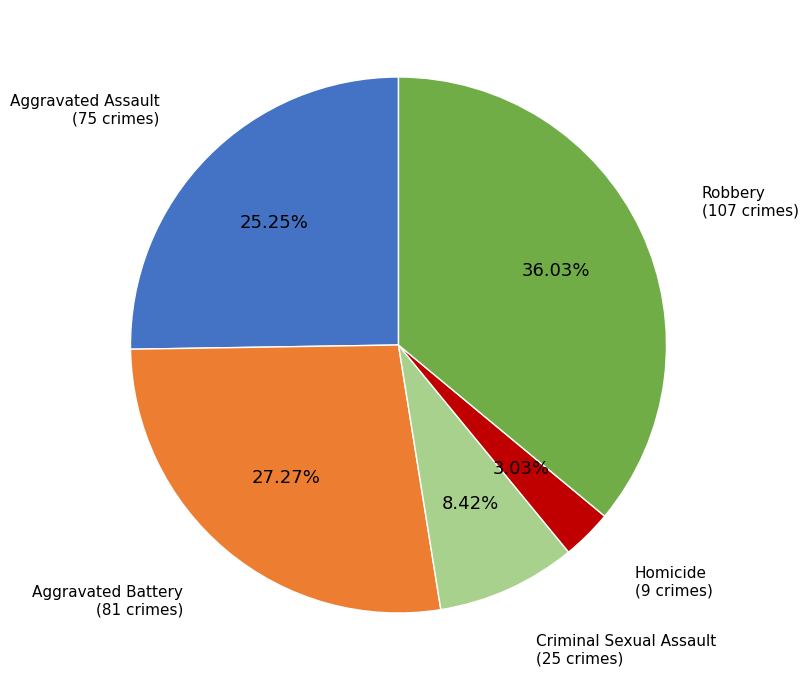

Is the sum of Criminal Sexual Assault and Aggravated Battery greater than half?

No